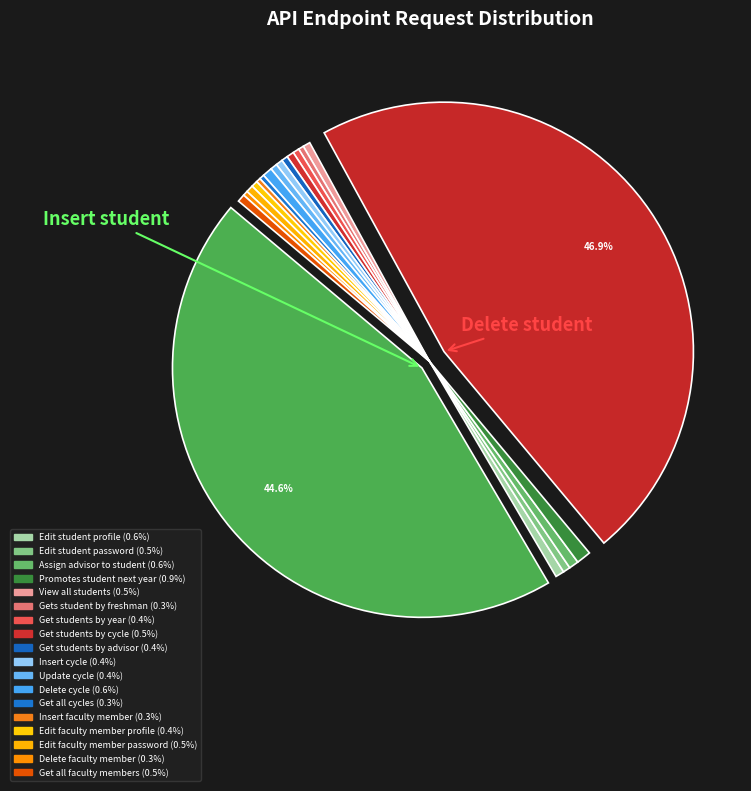

Count the number of slices in the pie.

20